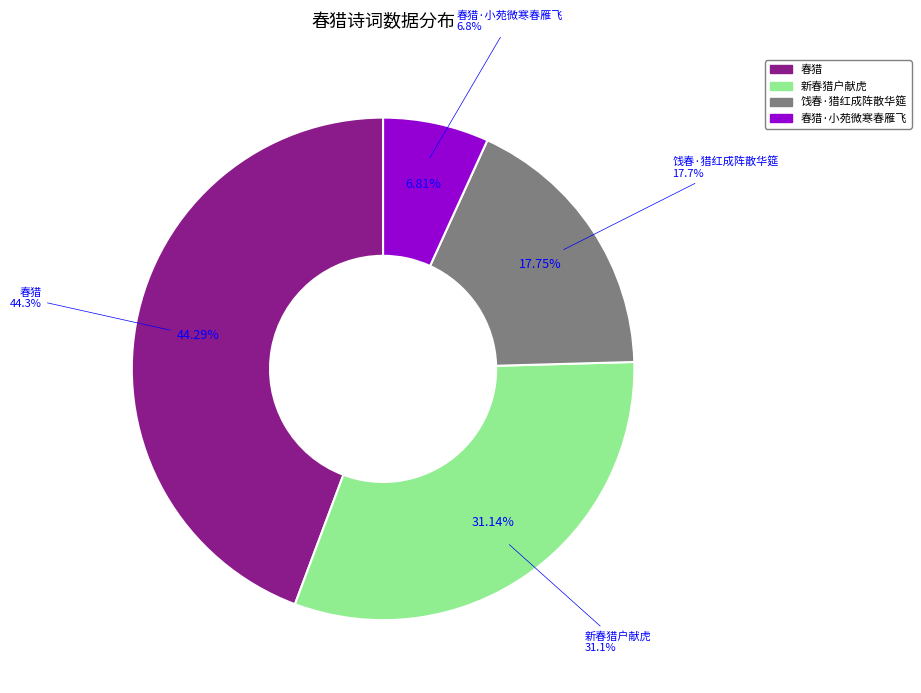

How many segments does this pie chart have?

4